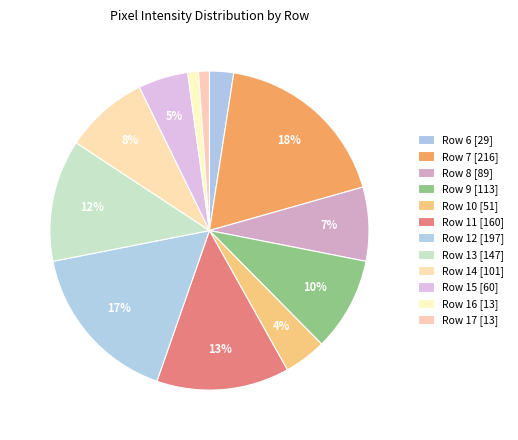

How many slices are in this pie chart?

12